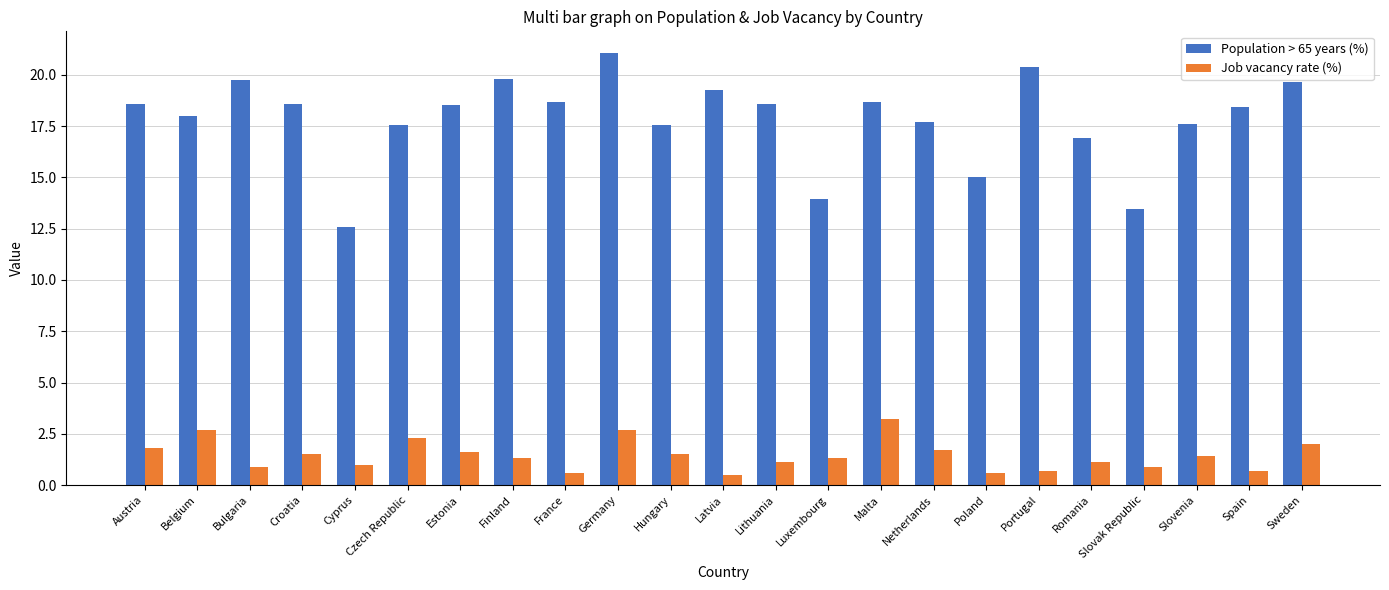

True or false: Job vacancy rate (%) has a value of 0.8 at Hungary.

False